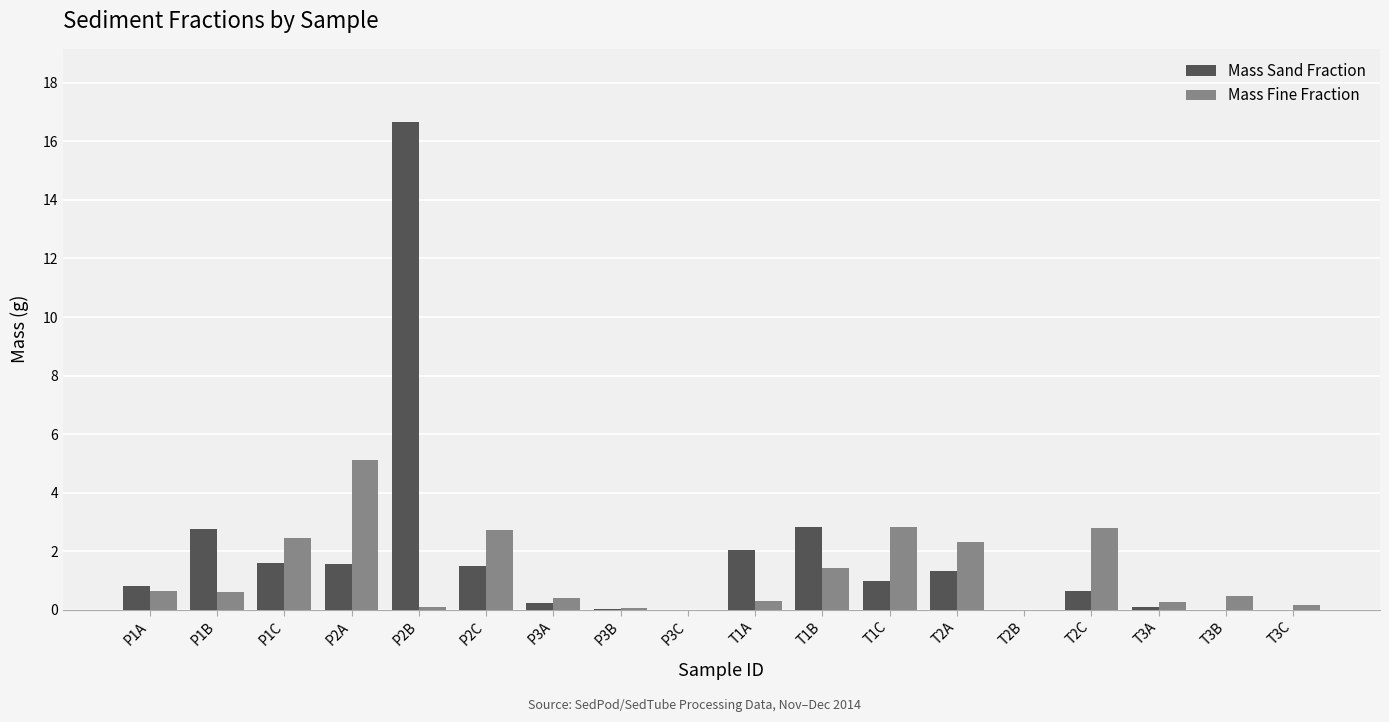

Which category has the highest value across all series?

P2B